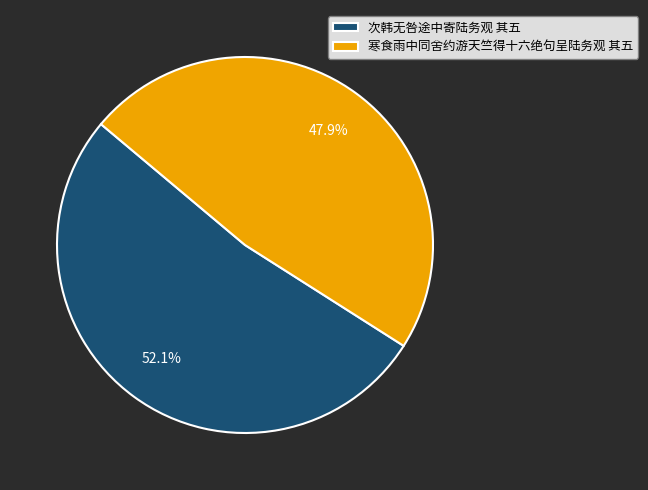

Which category accounts for the majority?

次韩无咎途中寄陆务观 其五